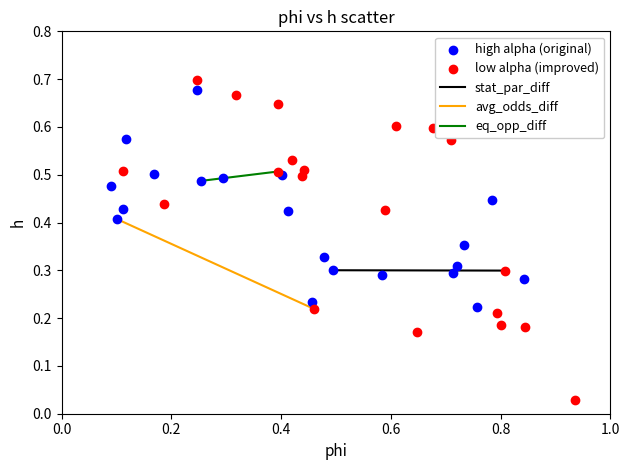

Which series contains the lowest Y value?

low alpha (improved)